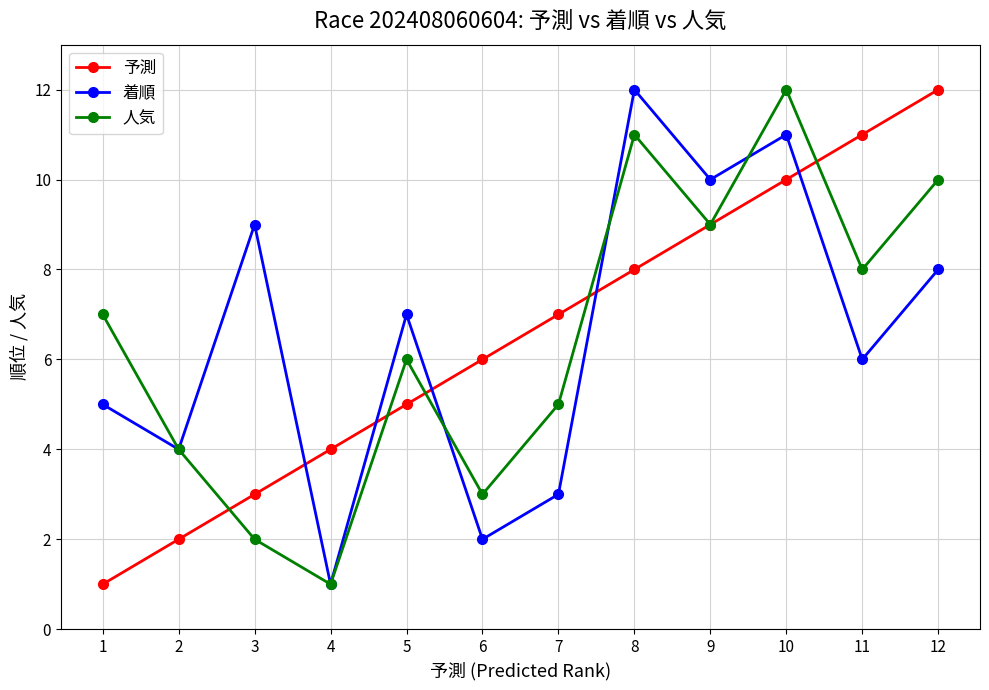

What is the maximum value shown in the chart?

12